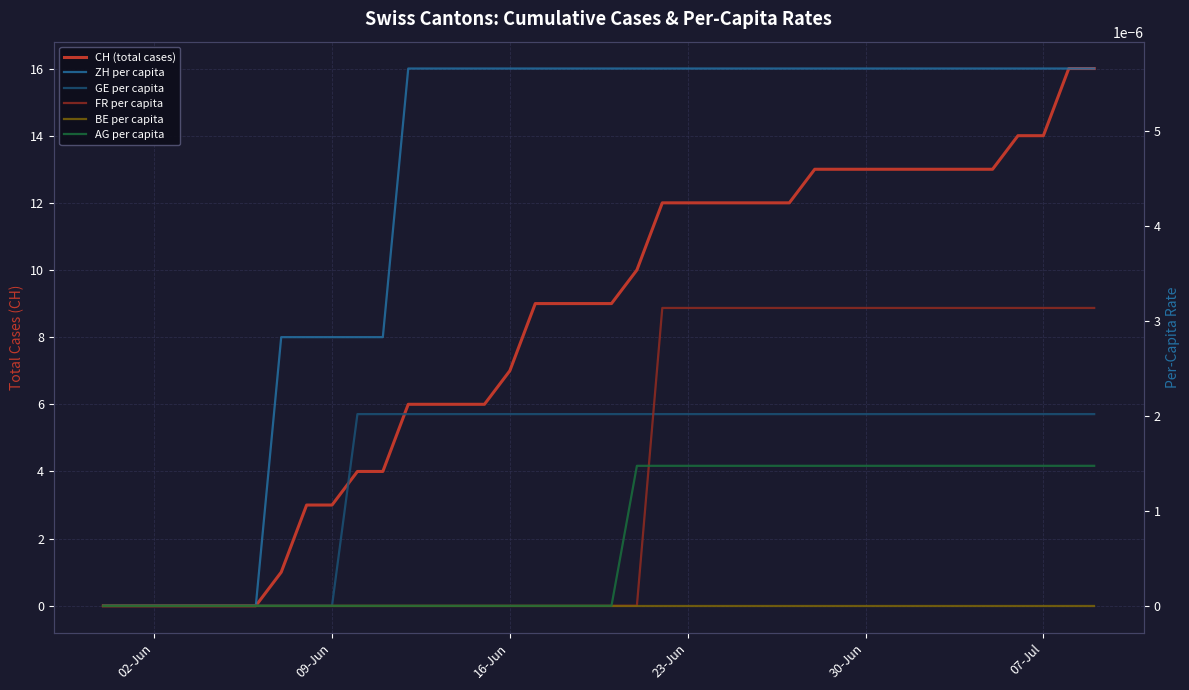

Which series has the largest total across all categories?

CH (total cases)